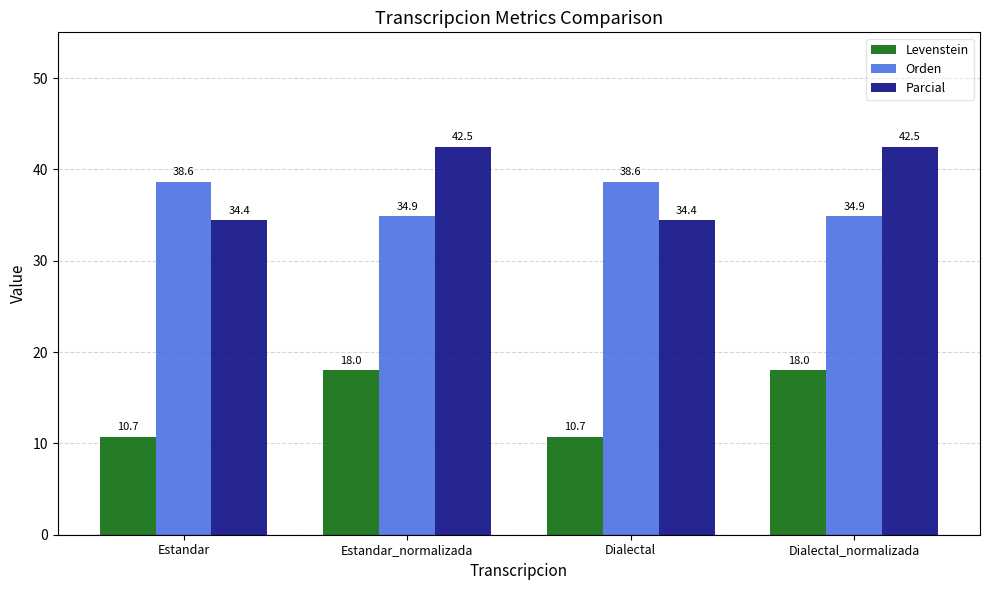

Reading left to right, transcribe all the data shown in this chart.

Levenstein: Estandar=10.7	Estandar_normalizada=18.0	Dialectal=10.7	Dialectal_normalizada=18.0
Orden: Estandar=38.6	Estandar_normalizada=34.9	Dialectal=38.6	Dialectal_normalizada=34.9
Parcial: Estandar=34.4	Estandar_normalizada=42.5	Dialectal=34.4	Dialectal_normalizada=42.5